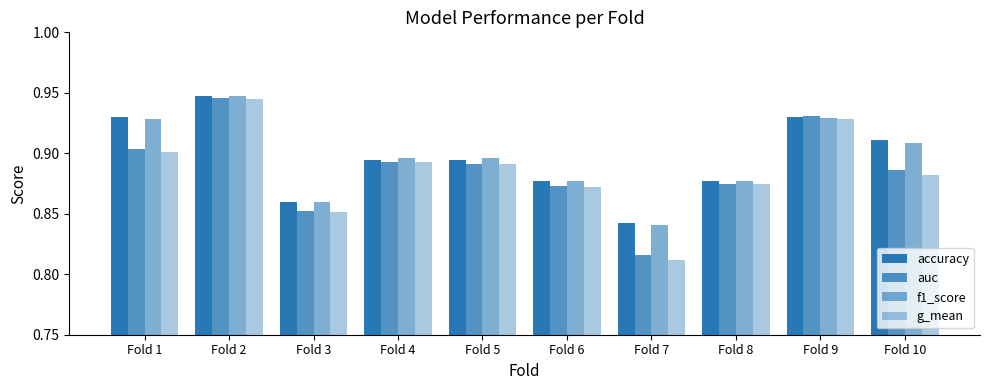

Count the number of categories in the chart.

10